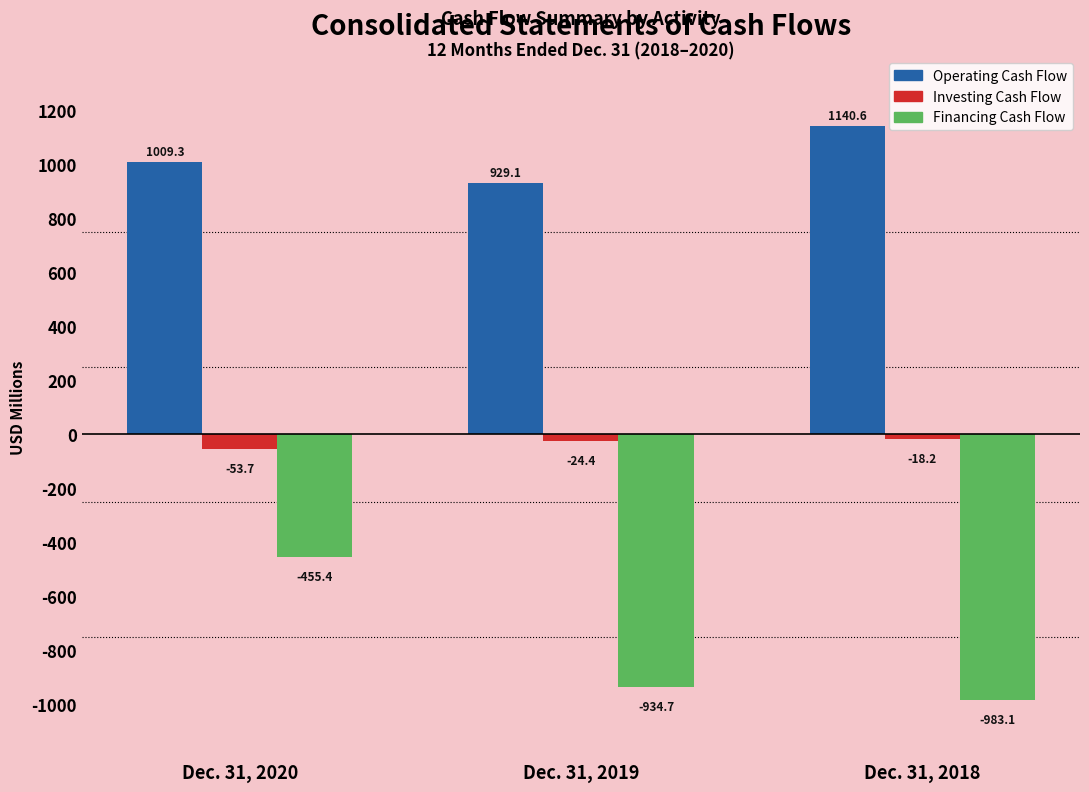

List the series in order of their overall mean, highest first.

Operating Cash Flow, Investing Cash Flow, Financing Cash Flow